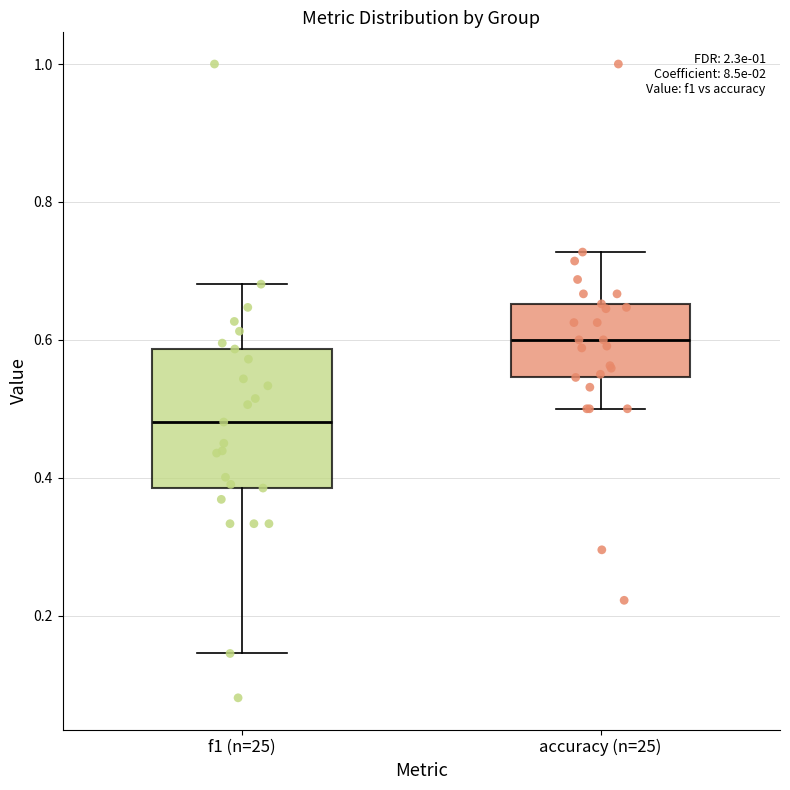

Which box has the highest median line?

accuracy (n=25)